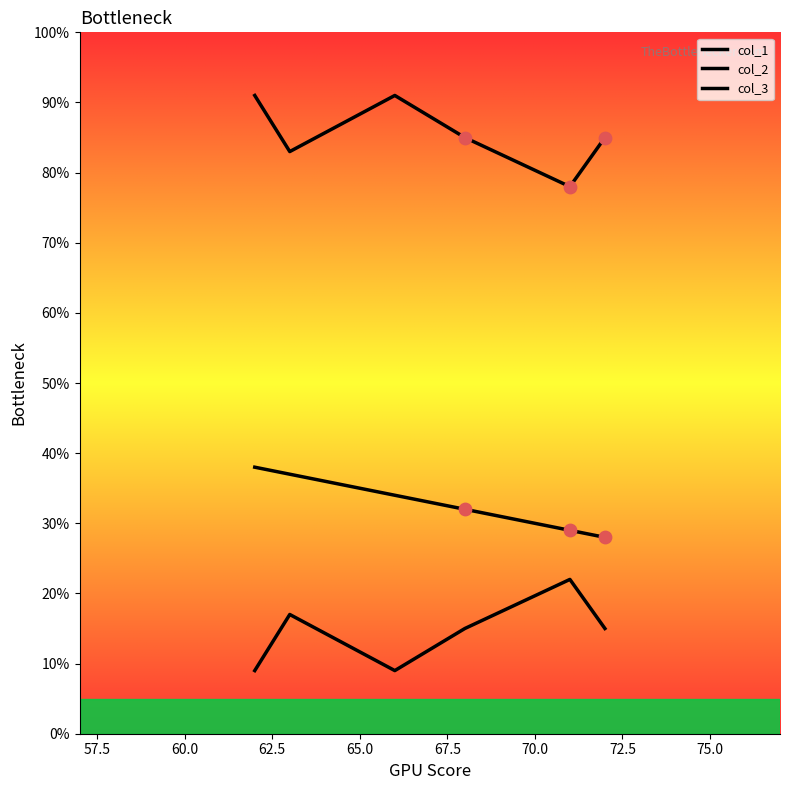

At how many categories does at least one series exceed 64?

6